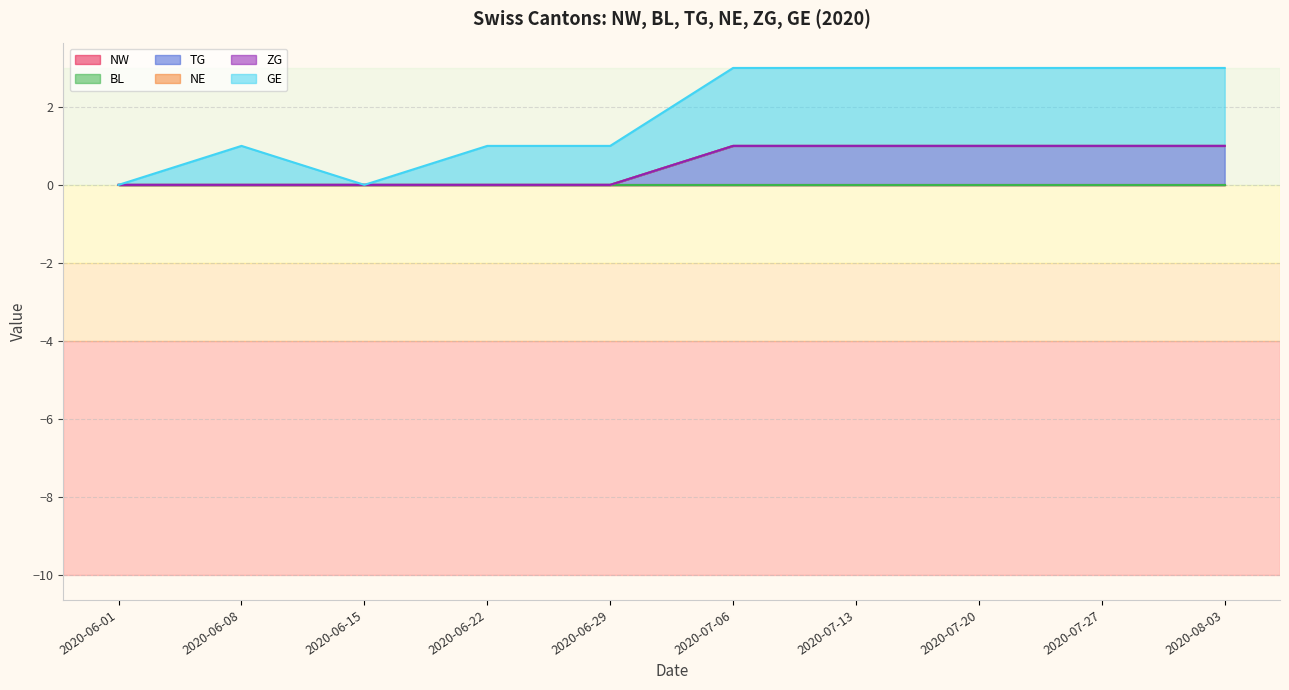

What is the total value across all series at 2020-07-13?

3